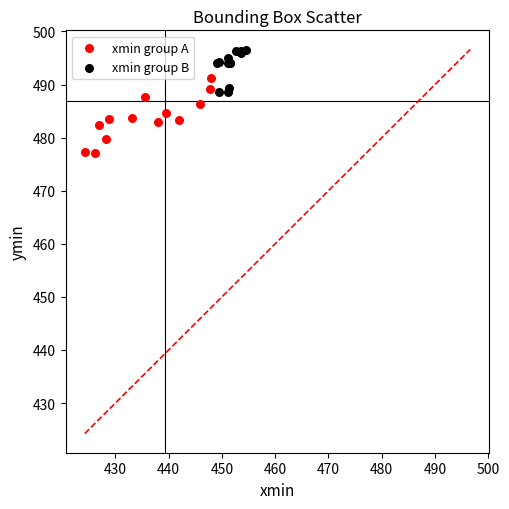

Which series contains the lowest Y value?

xmin group A